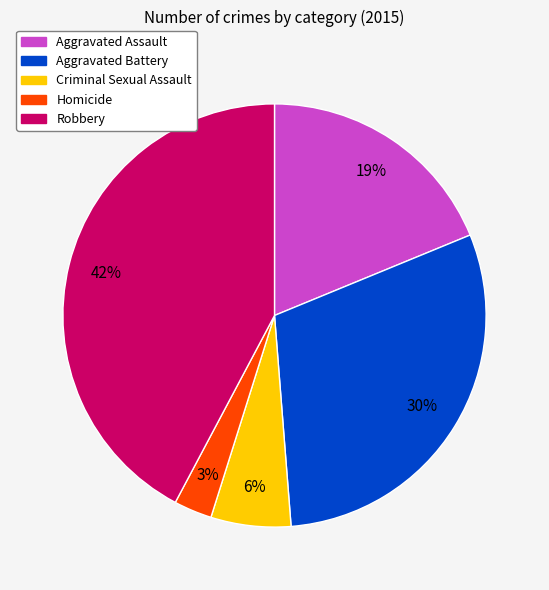

The Criminal Sexual Assault slice represents 1% of the pie. True or false?

False